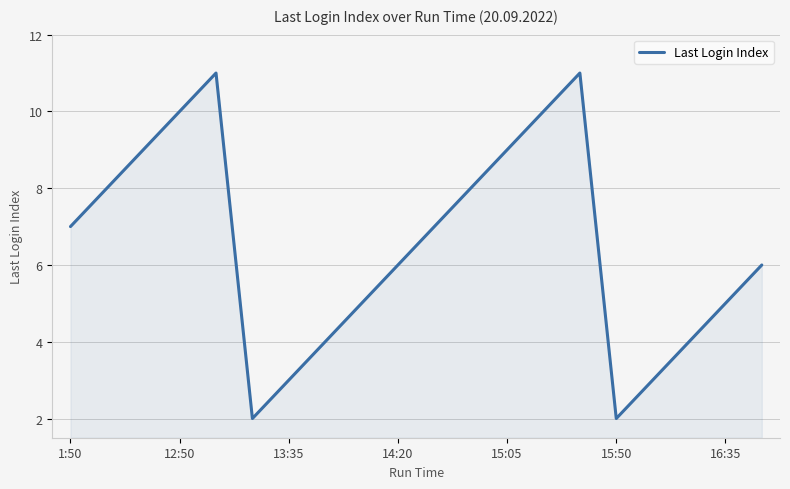

What is the maximum value shown in the chart?

11